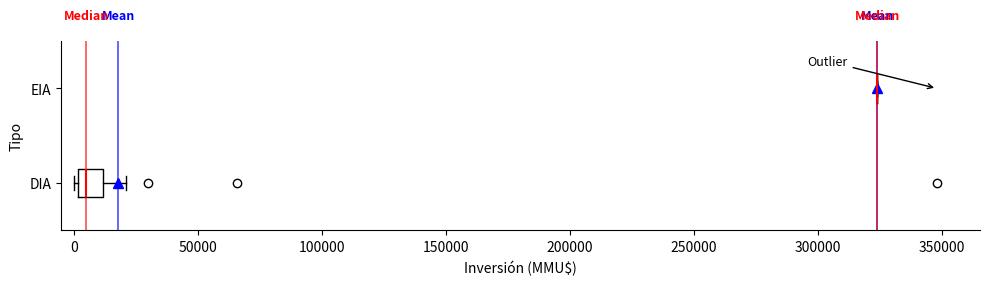

Reading bottom to top, transcribe this box plot: for each box, give where its median line is, the range the box spans, and where its two whiskers end, as read against the x-axis. The values are not printed on the chart, so give them approximately, as read against the axis.

DIA: median 5000, box 0 to 10000, whiskers 0 (just left of the box's left edge) to 20000
EIA: box collapsed to a line at 325000, whiskers 325000 to 325000